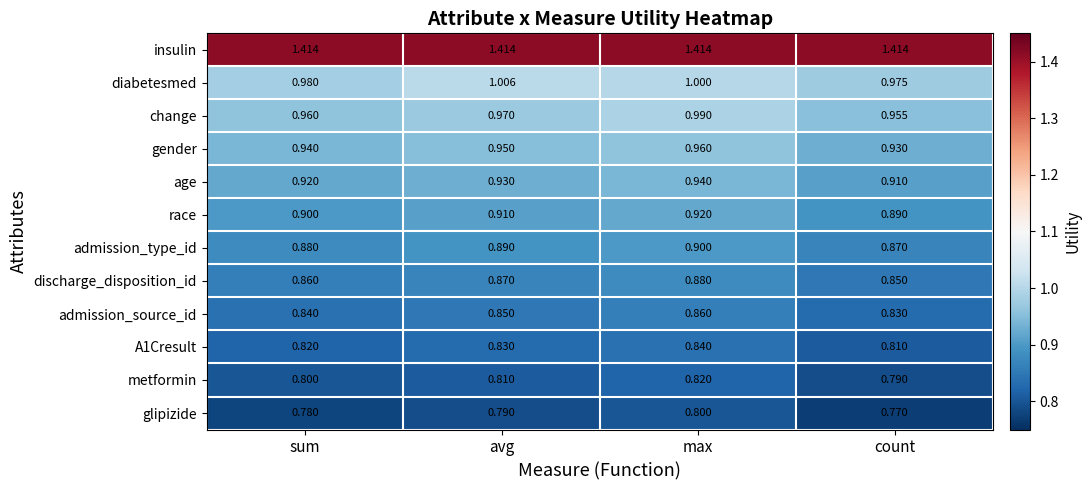

Which series changed the most between avg and max?

change